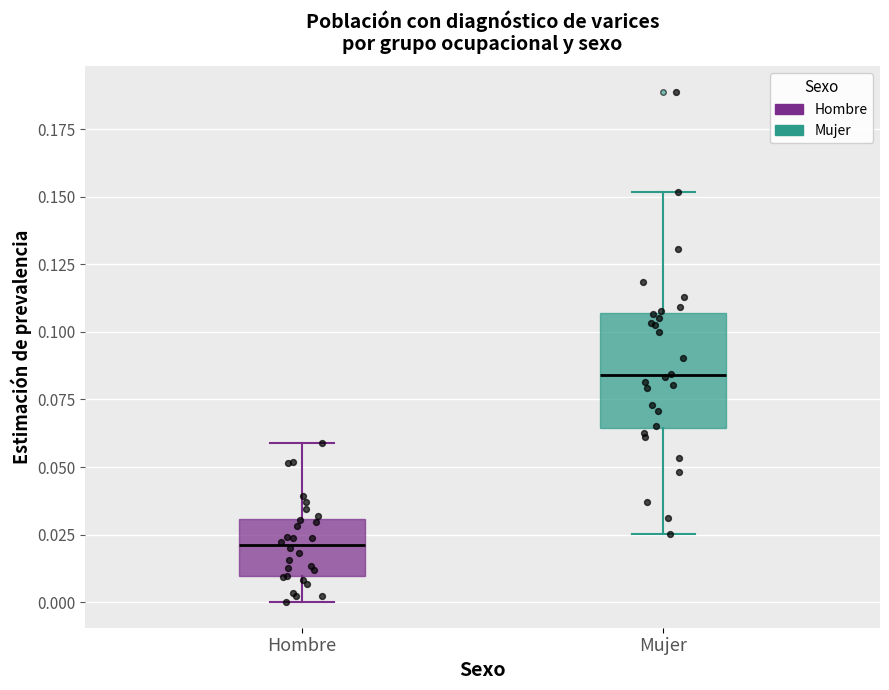

Where does the lower whisker of the box for Hombre end on the y-axis? The values are not printed on the chart, so give them approximately, as read against the axis.

0.000